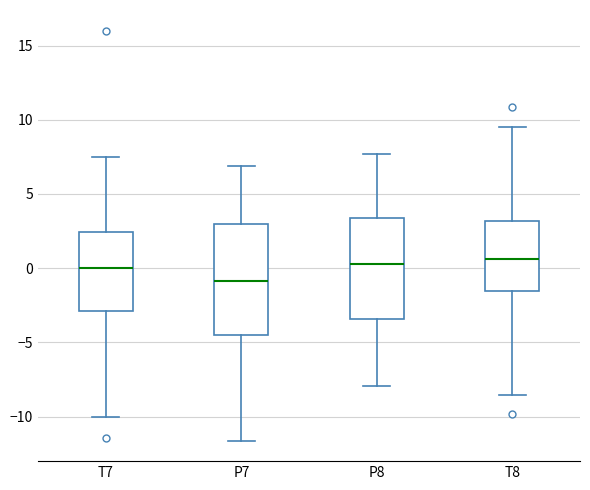

Reading left to right, read every box against the y-axis: the position of its median line, the range the box covers, and the ends of its whiskers. The values are not printed on the chart, so give them approximately, as read against the axis.

T7: median 0.0, box -3.0 to 2.5, whiskers -10.0 to 7.5
P7: median -1.0, box -4.5 to 3.0, whiskers -11.5 to 7.0
P8: median 0.5, box -3.5 to 3.5, whiskers -8.0 to 7.5
T8: median 0.5, box -1.5 to 3.0, whiskers -8.5 to 9.5